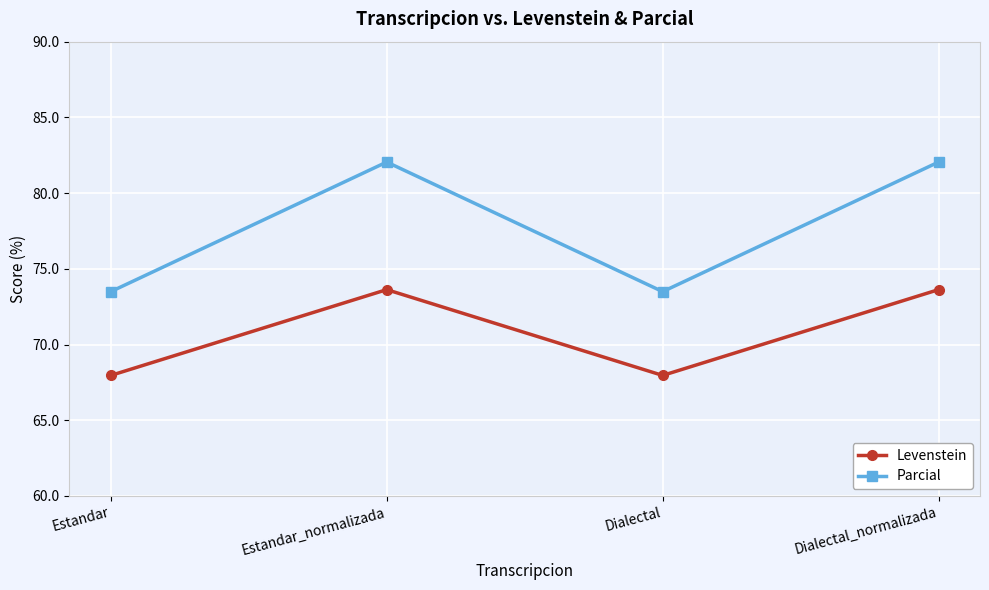

How many interior local valleys does the Levenstein series have?

1